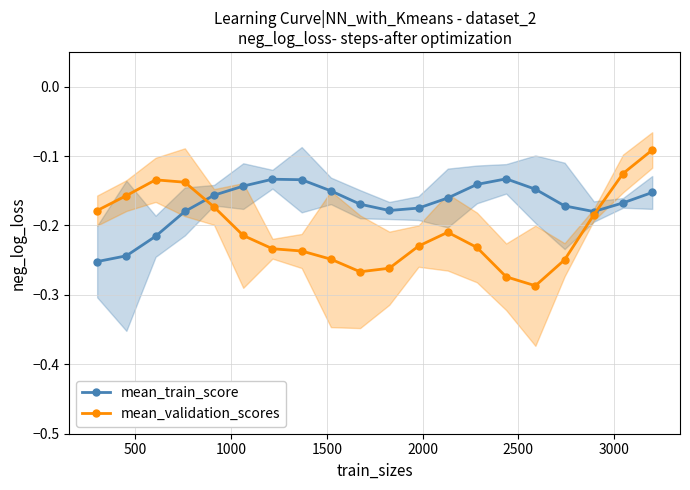

How many categories are shown in the chart?

20